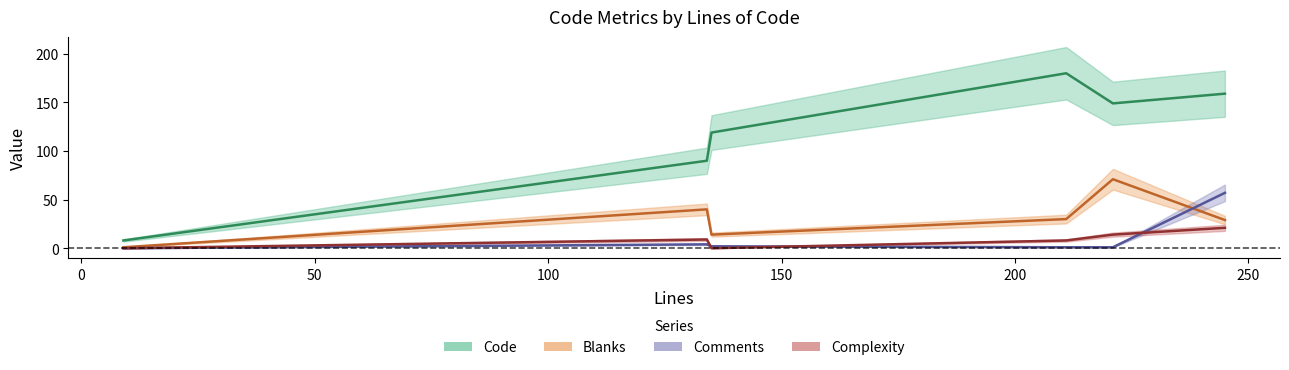

What is the difference between the maximum and minimum values in the Comments series?

57